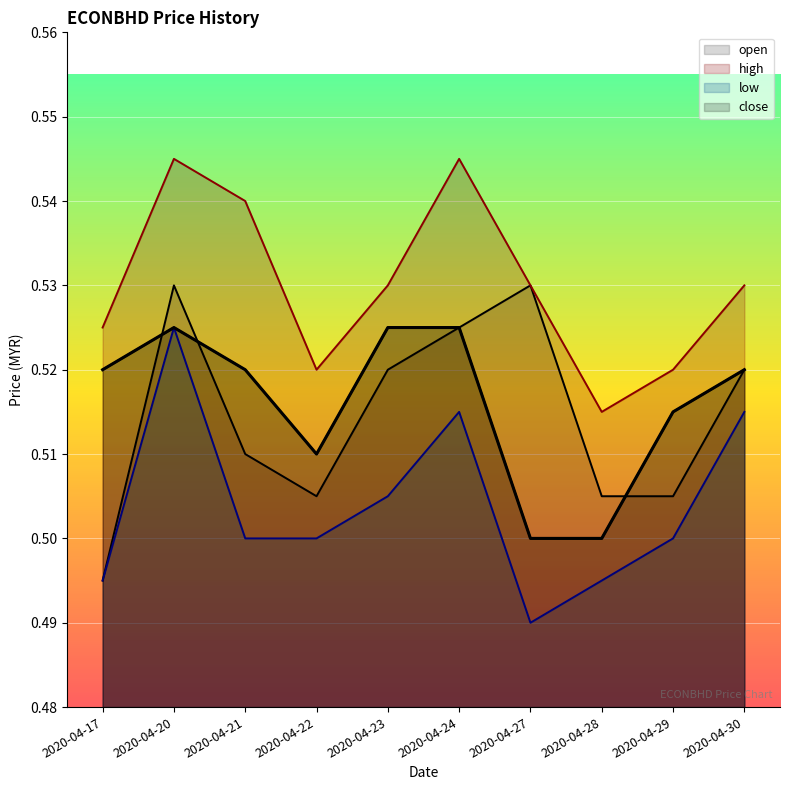

How many lines are shown in the chart?

4